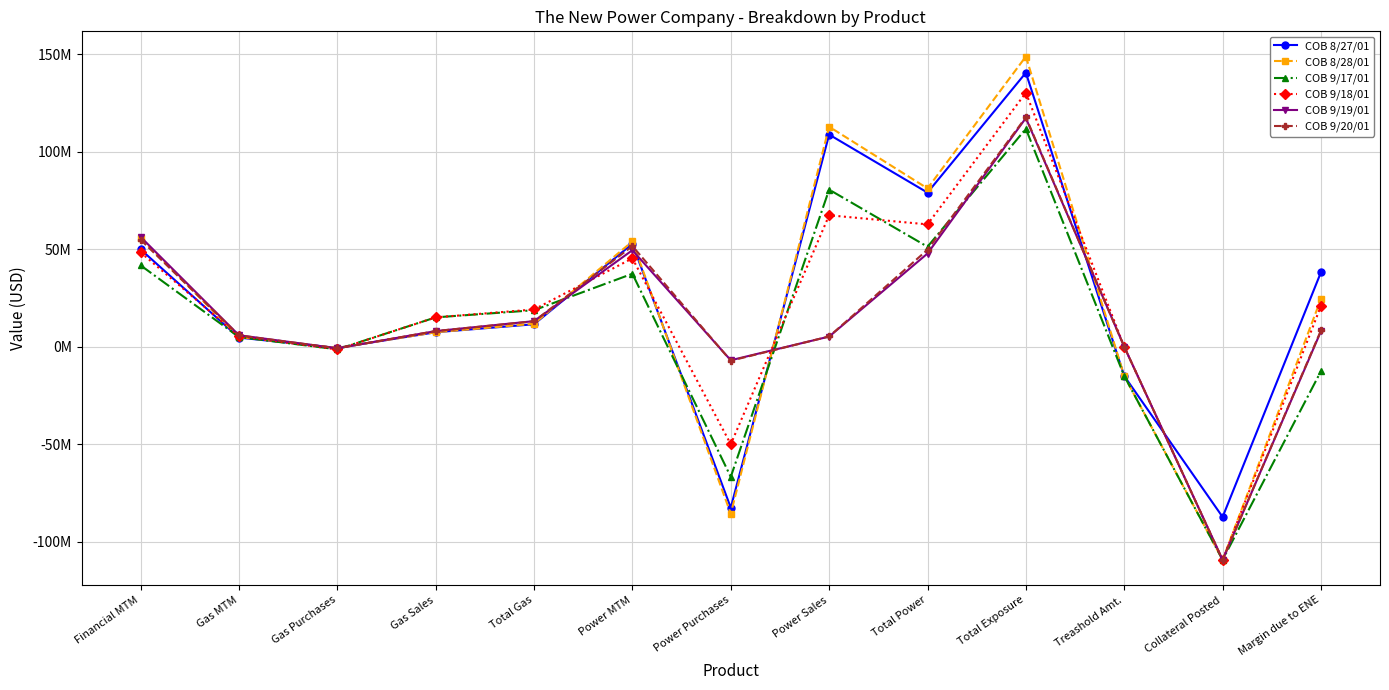

The value of COB 9/19/01 at Total Gas is 4725984.6. True or false?

False